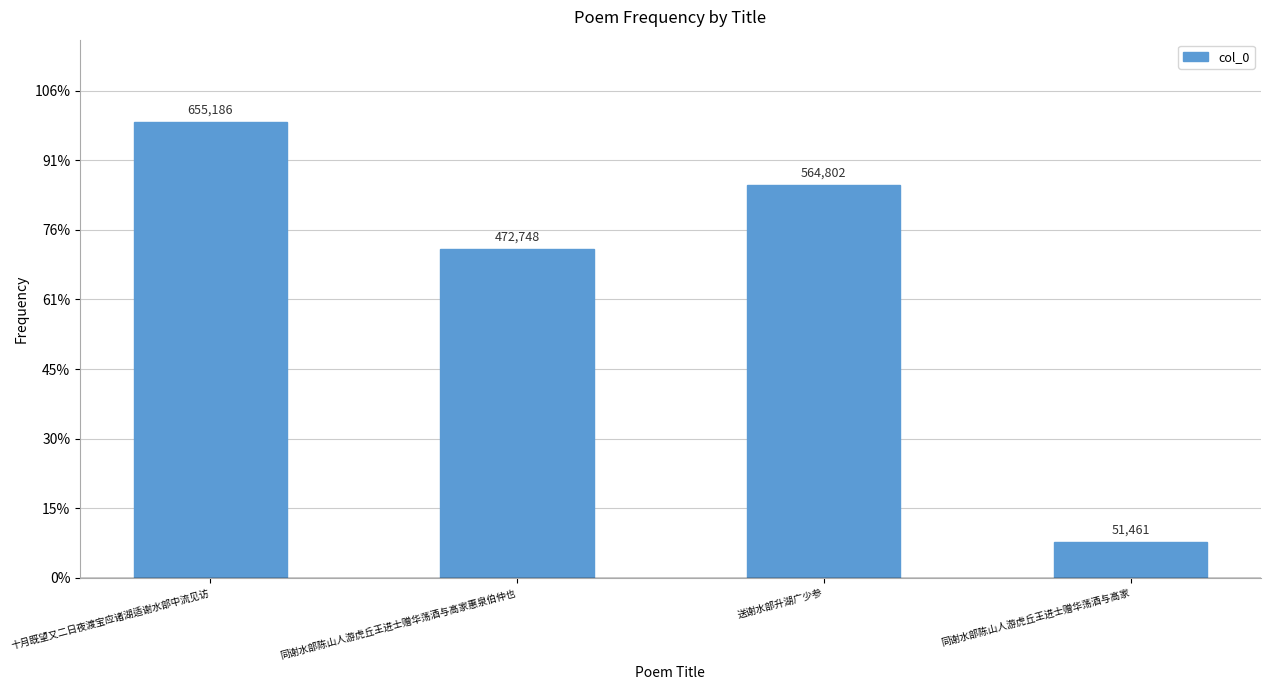

Does the chart contain any negative values?

No